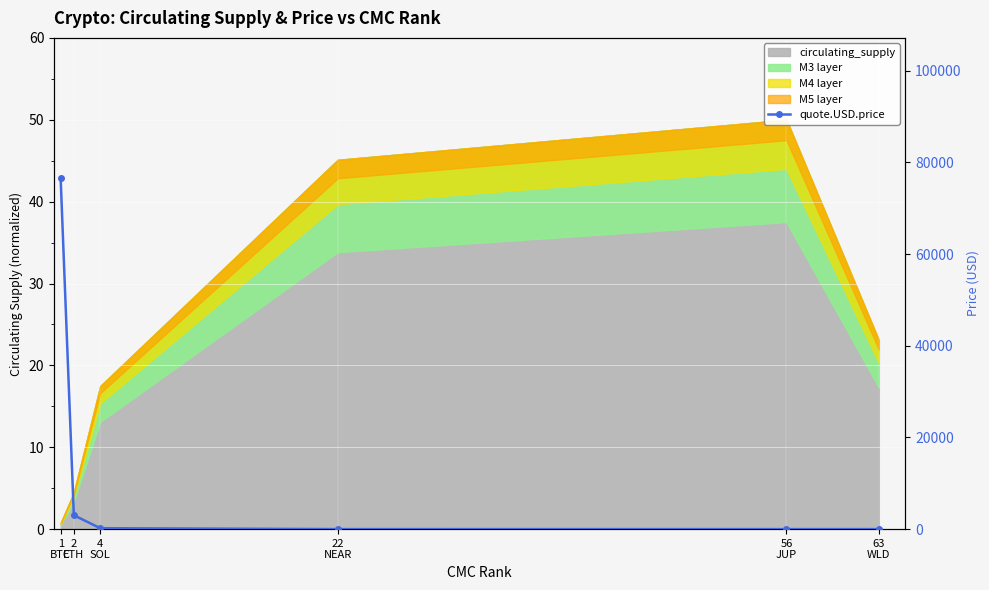

The value at 2
ETH is 3032.4. True or false?

True